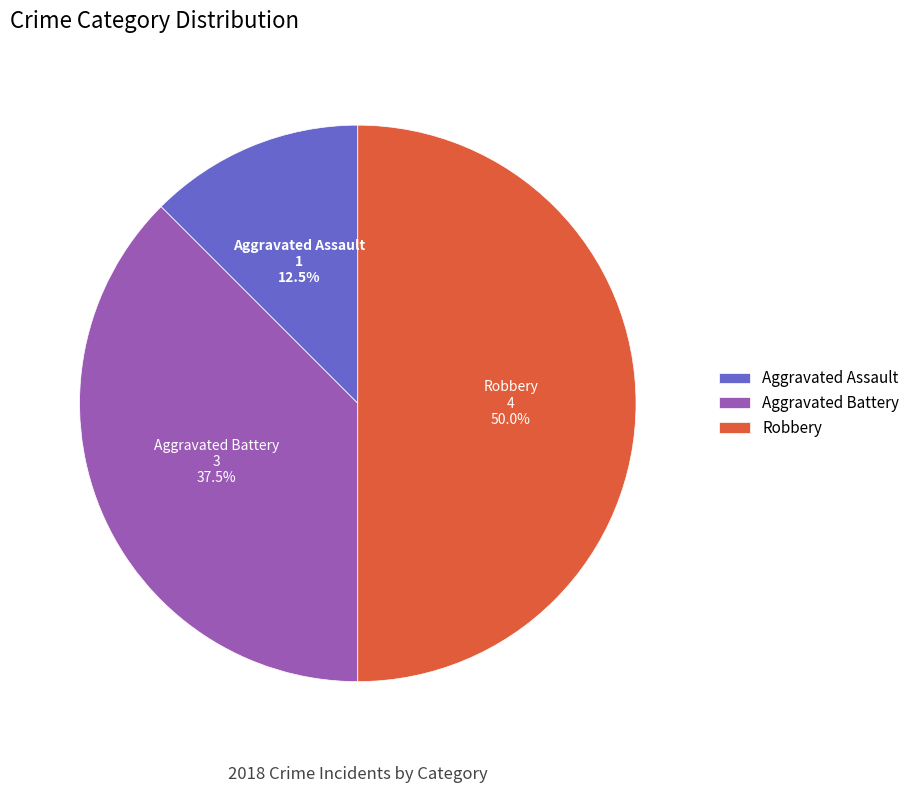

How many slices are in this pie chart?

3